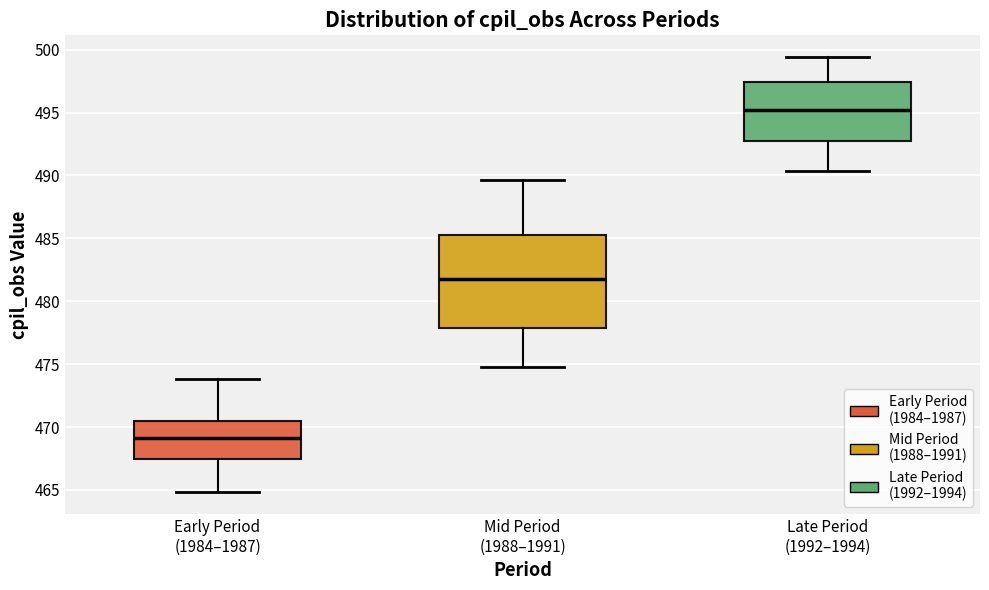

Which box's median line is the lowest?

Early Period (1984–1987)